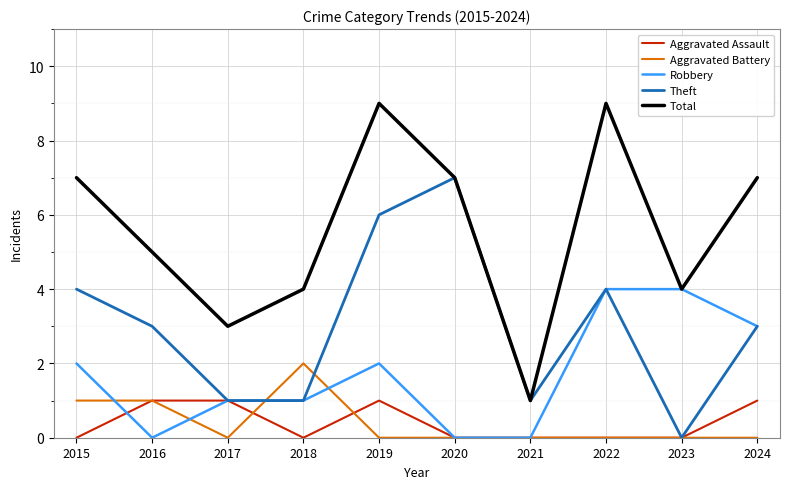

Where is the first local maximum for Theft?

2020